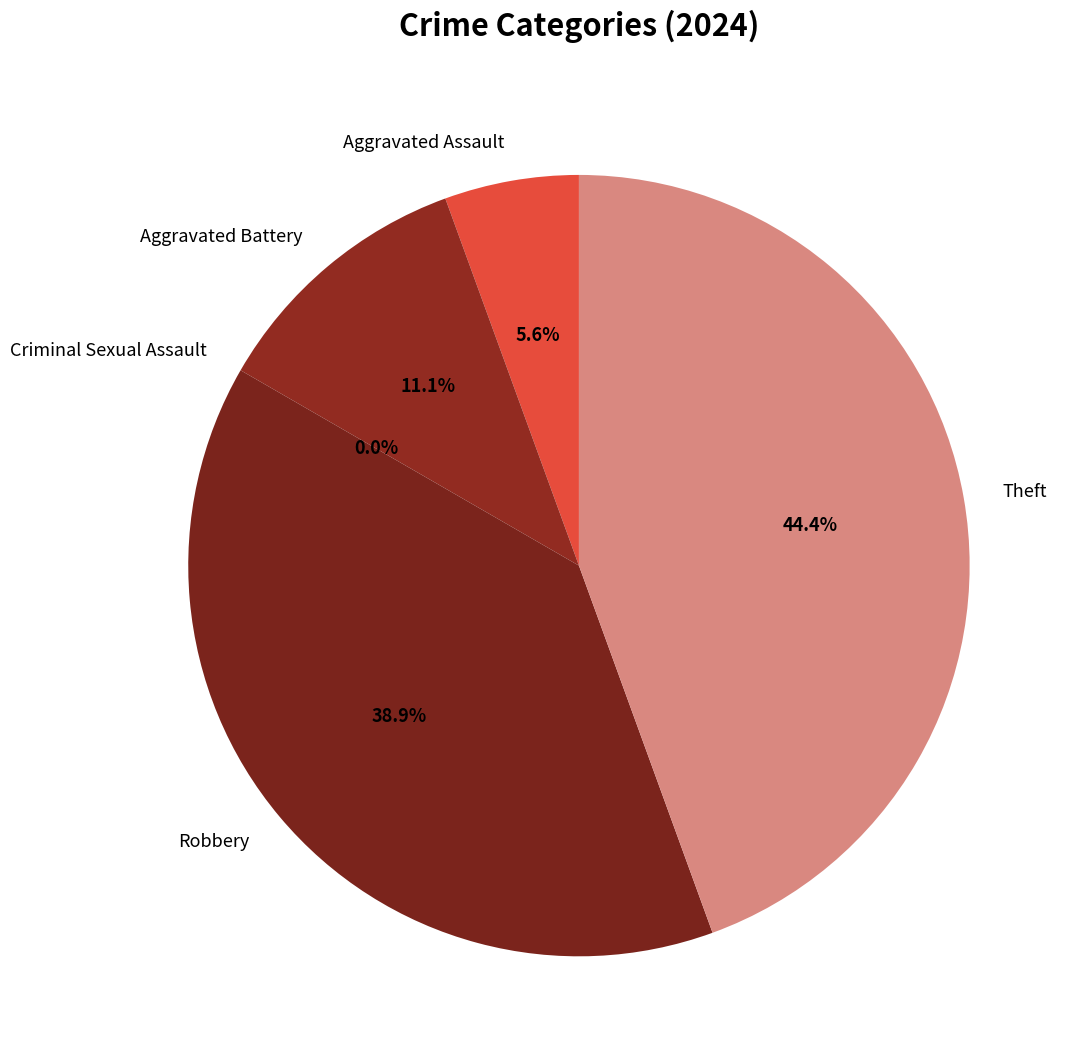

What is the total percentage of Theft and Aggravated Assault?

50.0%